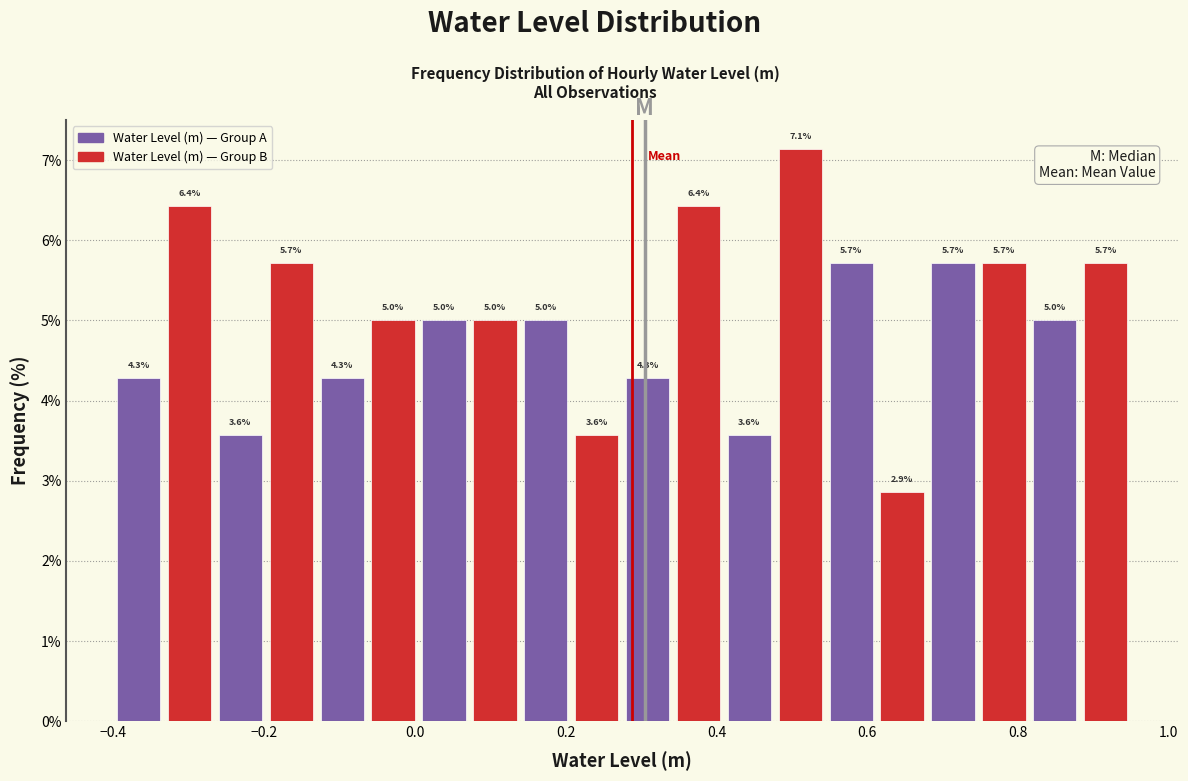

Around what value on the x-axis is the tallest bar? Give the approximate position of its centre, as read against the axis.

0.52